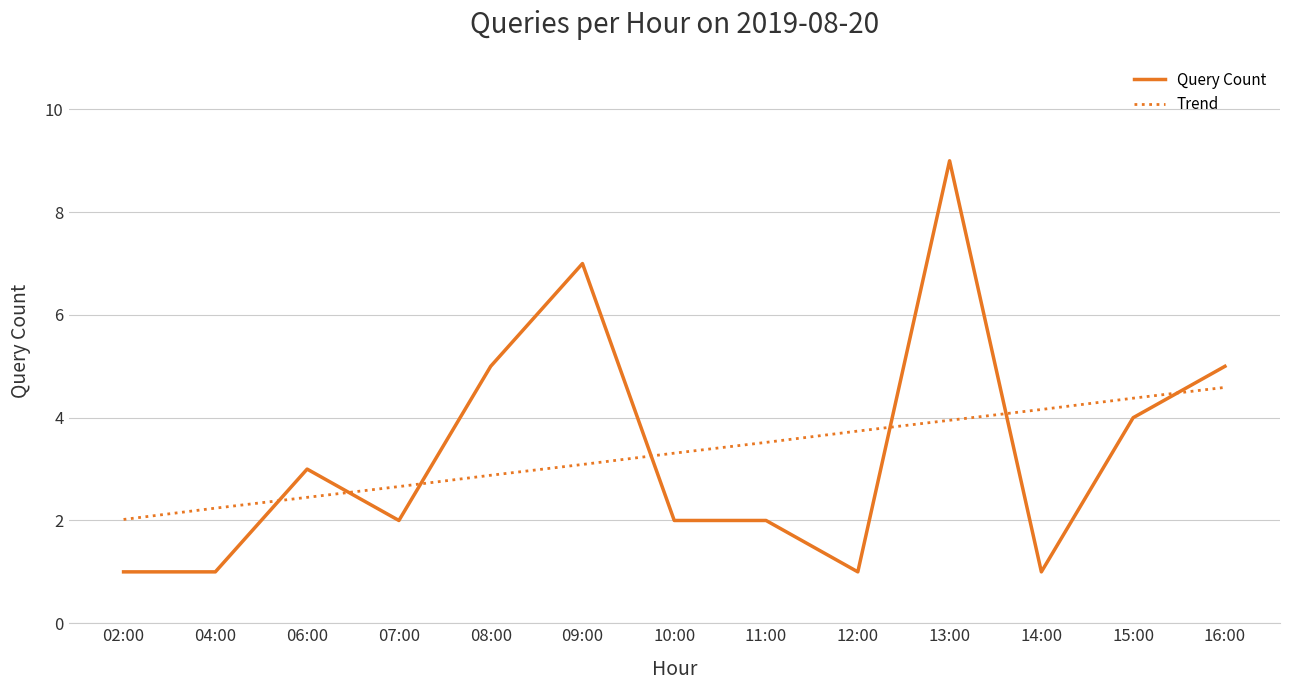

Count the number of data series in this chart.

2